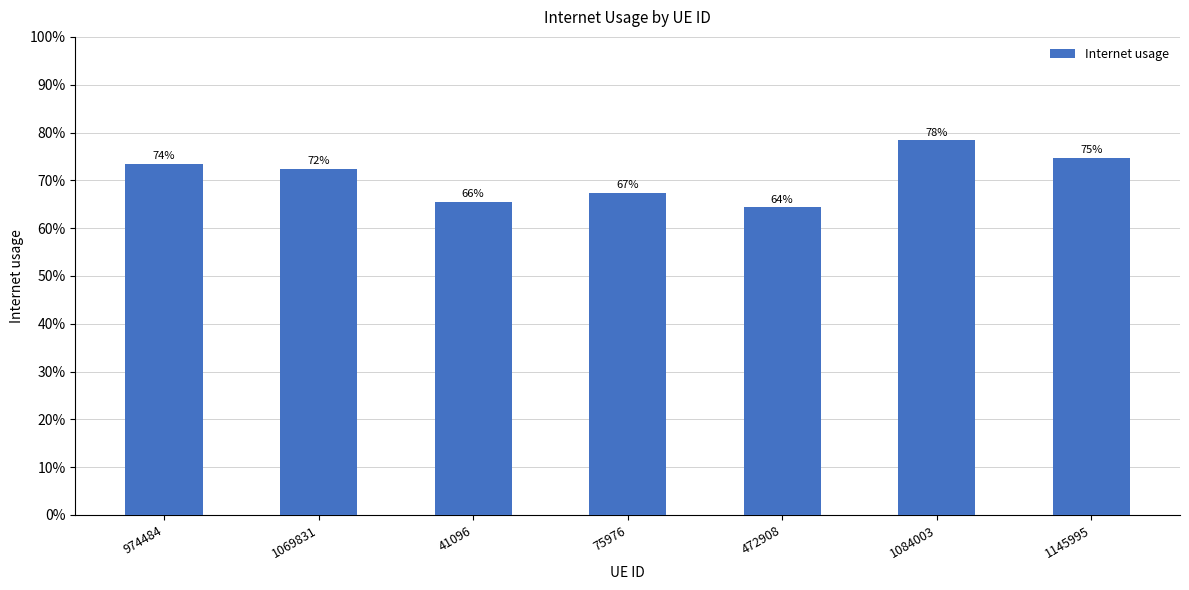

List the labels in order of value, smallest first.

472908, 41096, 75976, 1069831, 974484, 1145995, 1084003